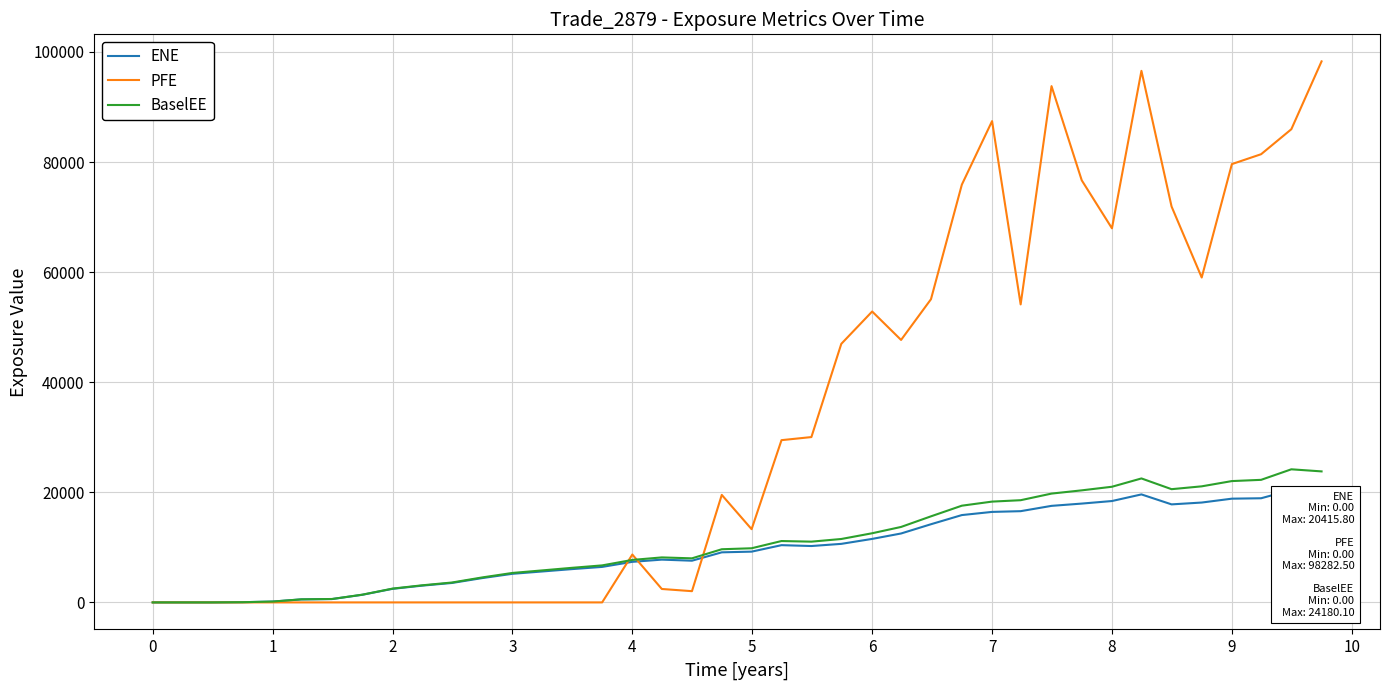

What is the maximum value shown in the chart?

98282.5